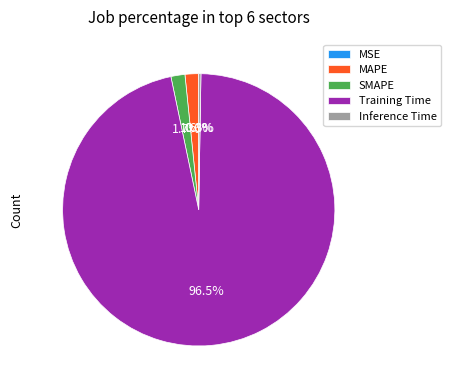

Which slice is the largest?

Training Time